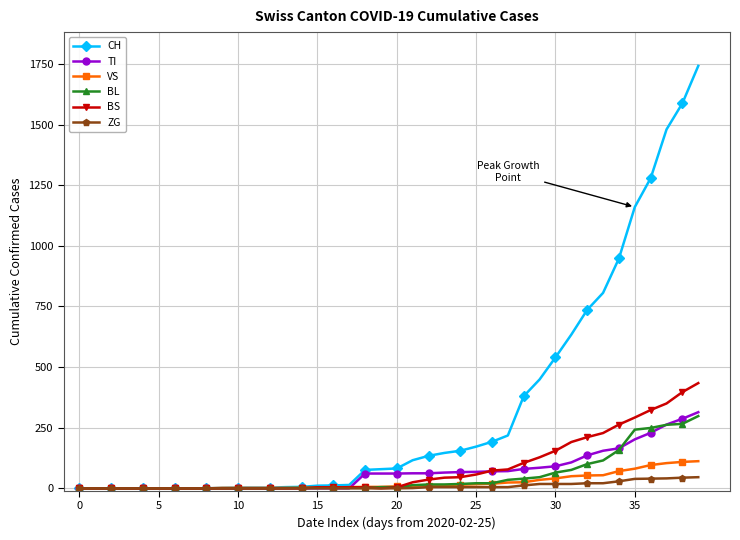

Which series has the largest total across all categories?

CH